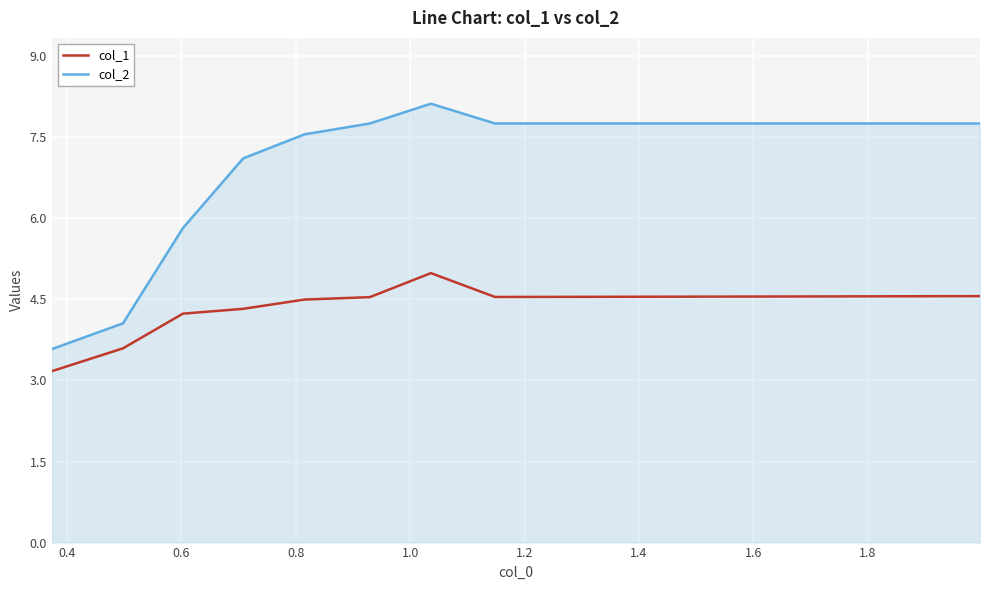

List the series in order of their peak value, highest first.

col_2, col_1